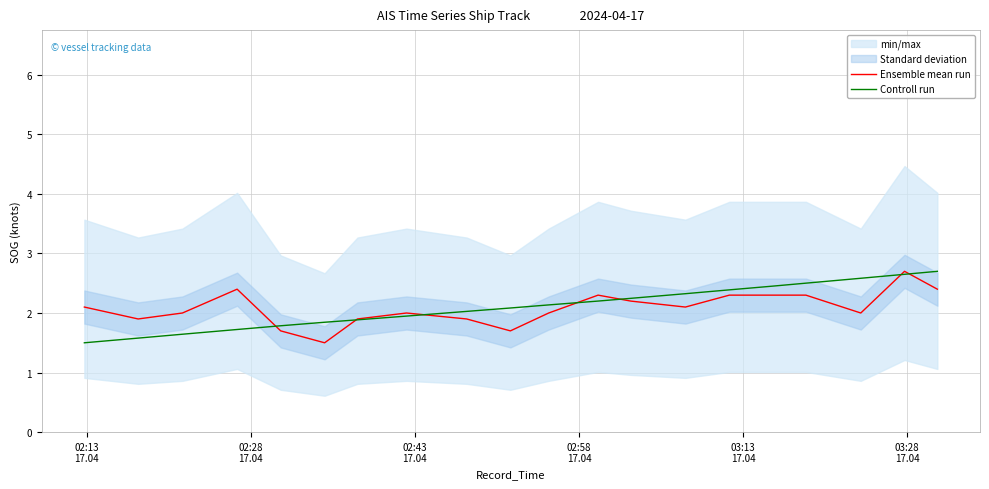

List the series in order of their overall mean, lowest first.

Ensemble mean run, Controll run